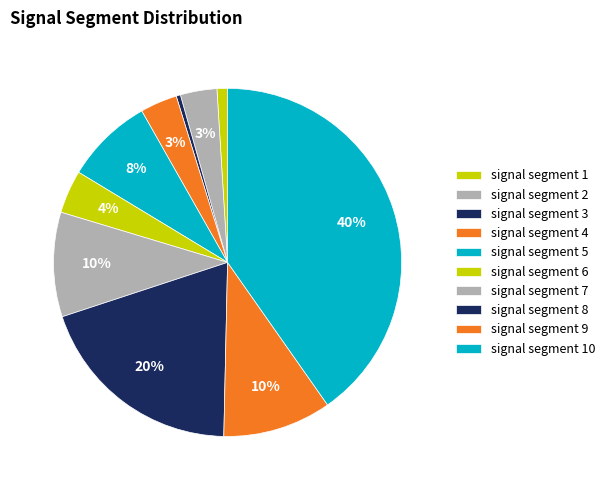

How many slices are in this pie chart?

10